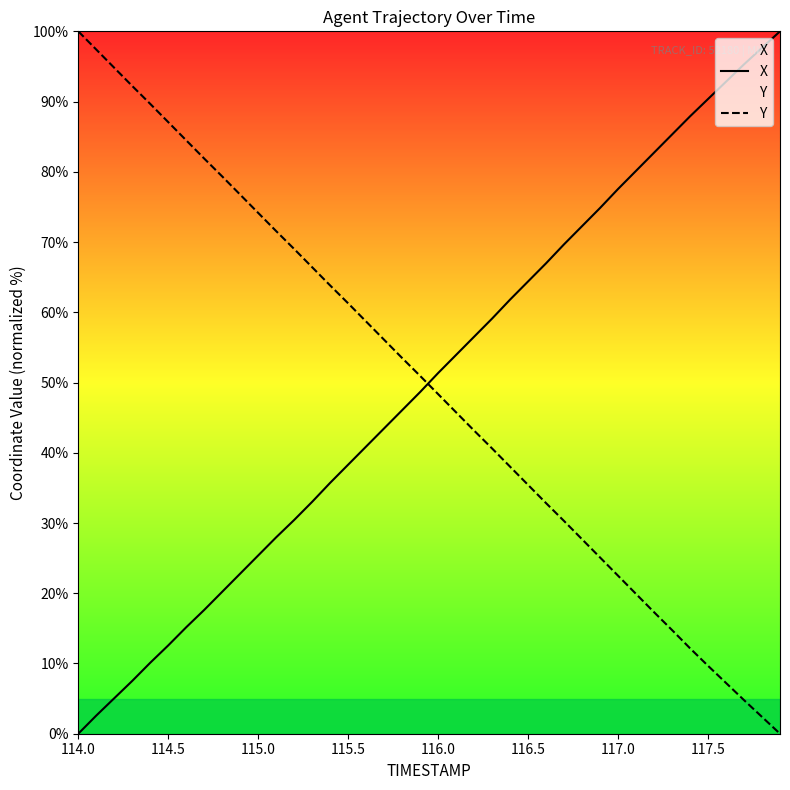

How many lines are shown in the chart?

2